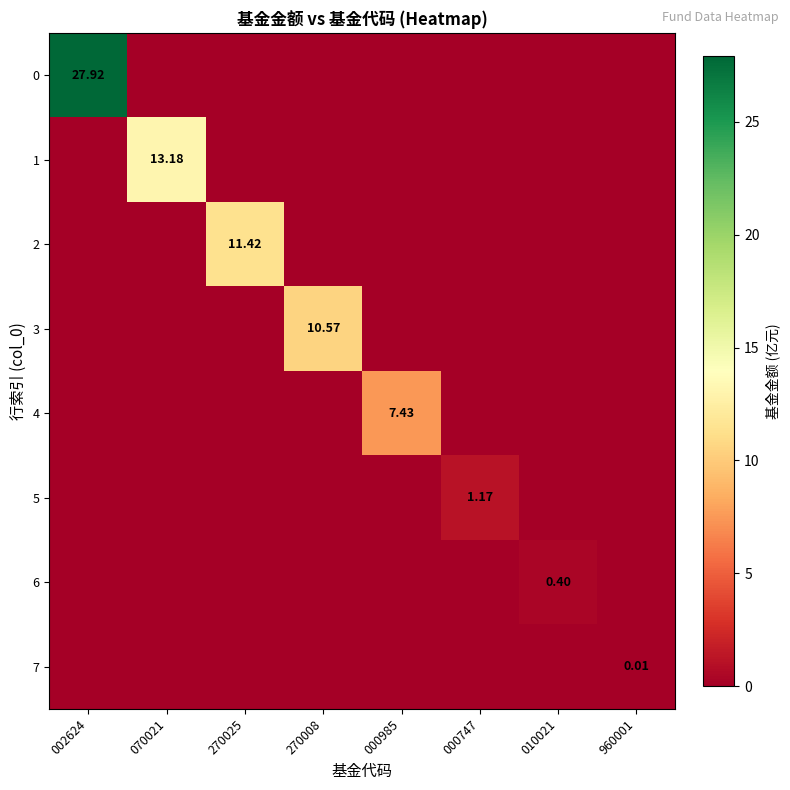

Rank the series at 270025 from highest to lowest value.

2, 0, 1, 3, 4, 5, 6, 7